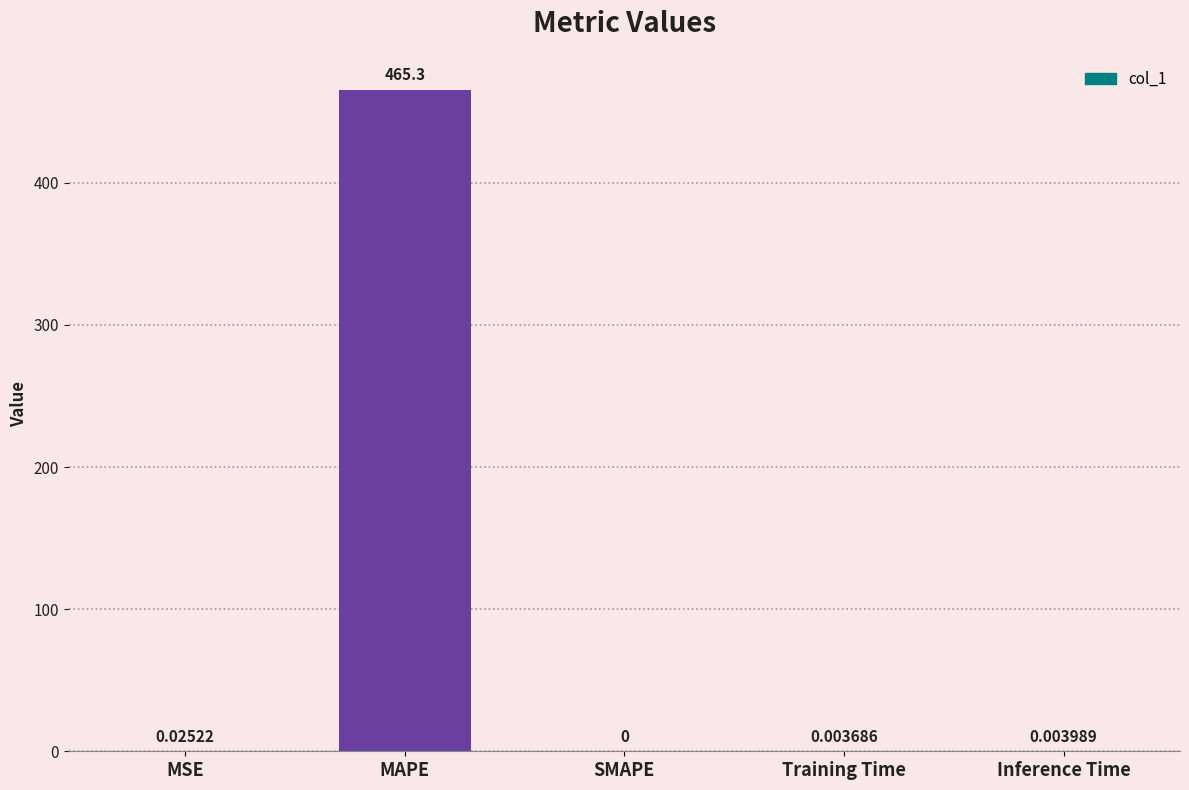

What is the average value?

93.1